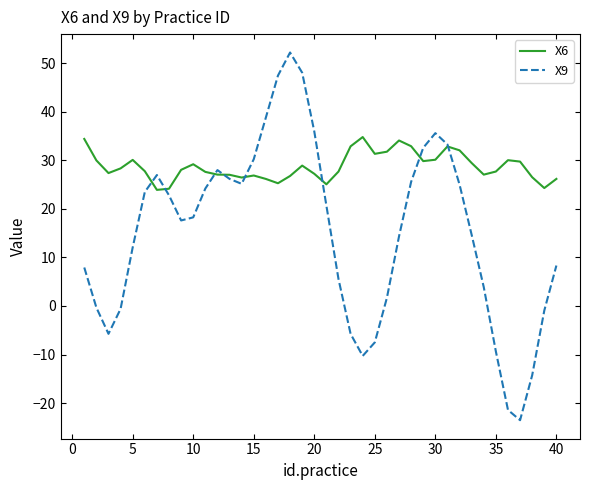

What is the difference between the maximum and minimum values in the X6 series?

10.9